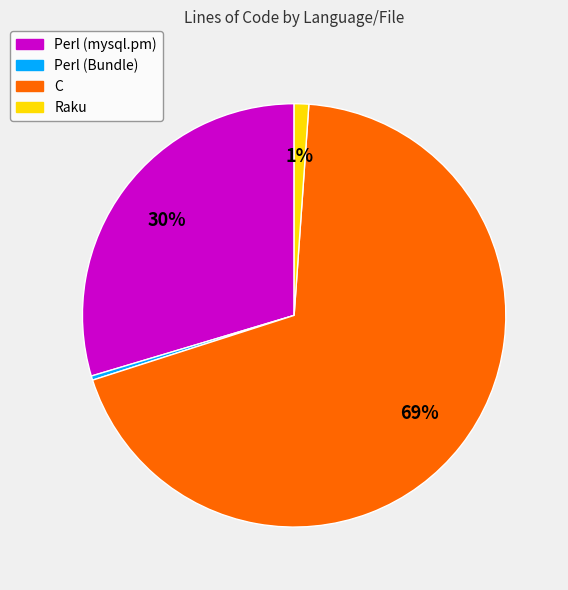

To the nearest percent, what percentage of the pie is Perl (mysql.pm)?

30%